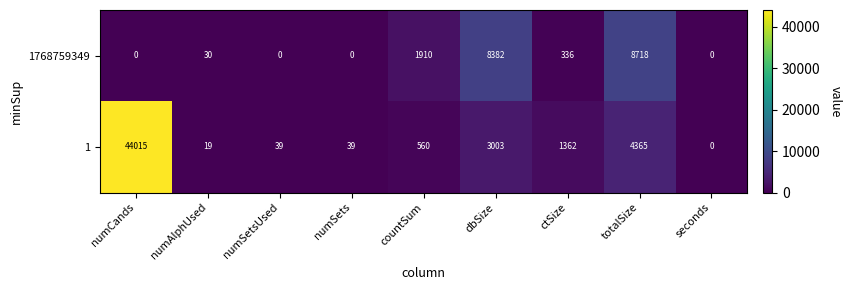

What is the sum of the 1 values at numSets and numSetsUsed?

78